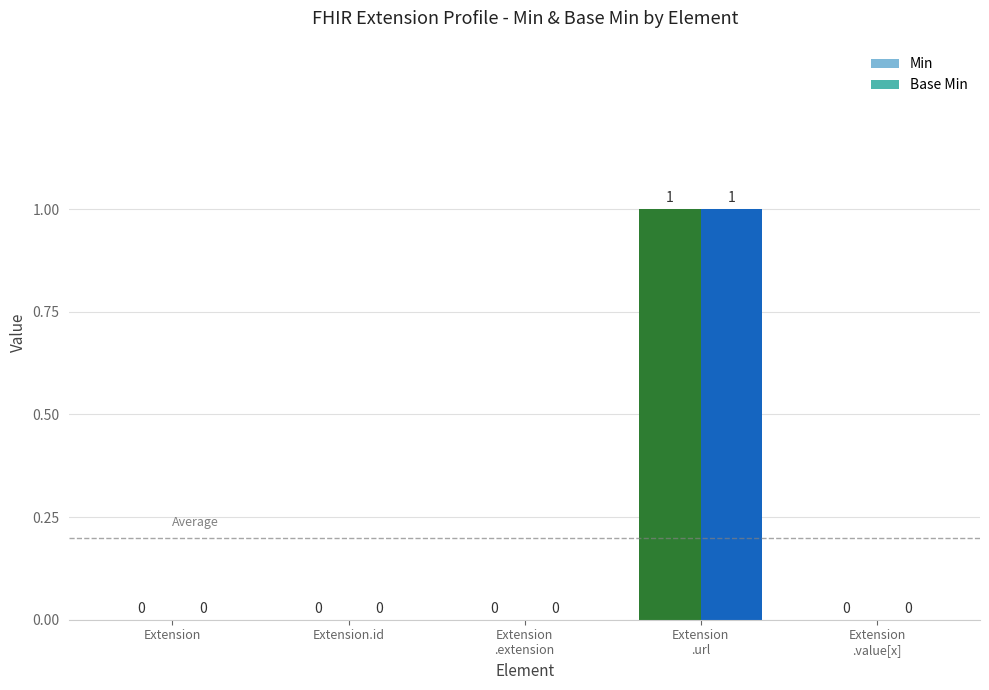

What is the maximum value for Min?

1